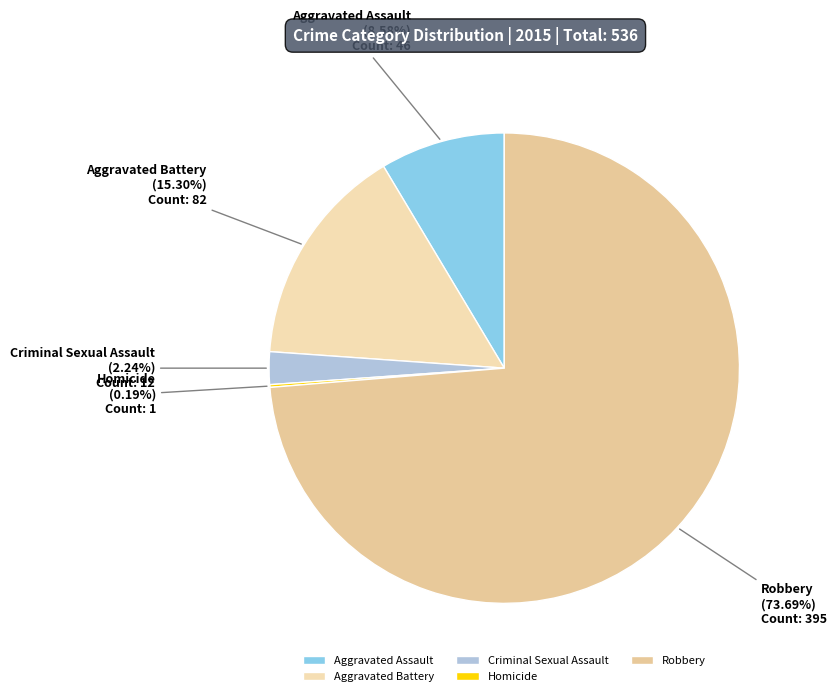

What is the majority slice?

Robbery